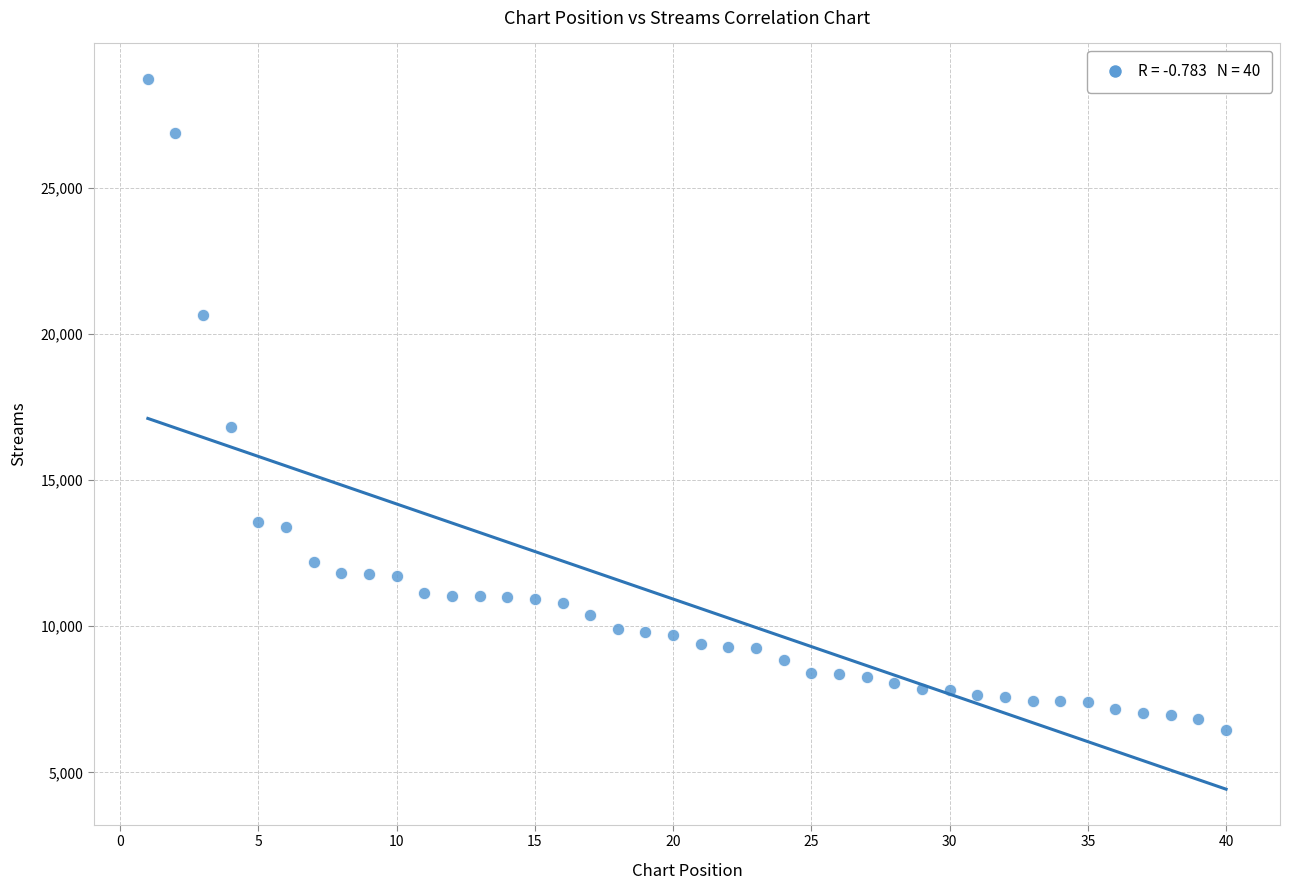

What is the range of Y values (max minus min)?

22291